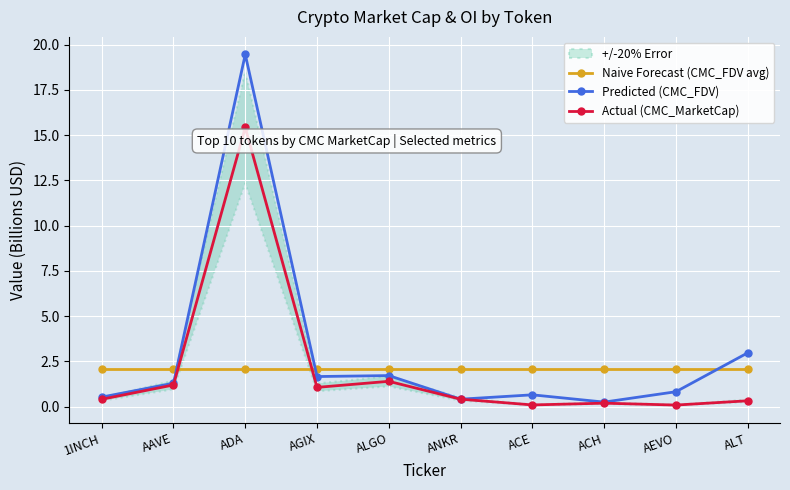

Reading left to right, transcribe all the data shown in this chart.

Naive Forecast (CMC_FDV avg): 2.1	2.1	2.1	2.1	2.1	2.1	2.1	2.1	2.1	2.1
Predicted (CMC_FDV): 0.5	1.3	19.5	1.7	1.7	0.4	0.7	0.3	0.8	3.0
Actual (CMC_MarketCap): 0.4	1.2	15.4	1.1	1.4	0.4	0.1	0.2	0.1	0.3